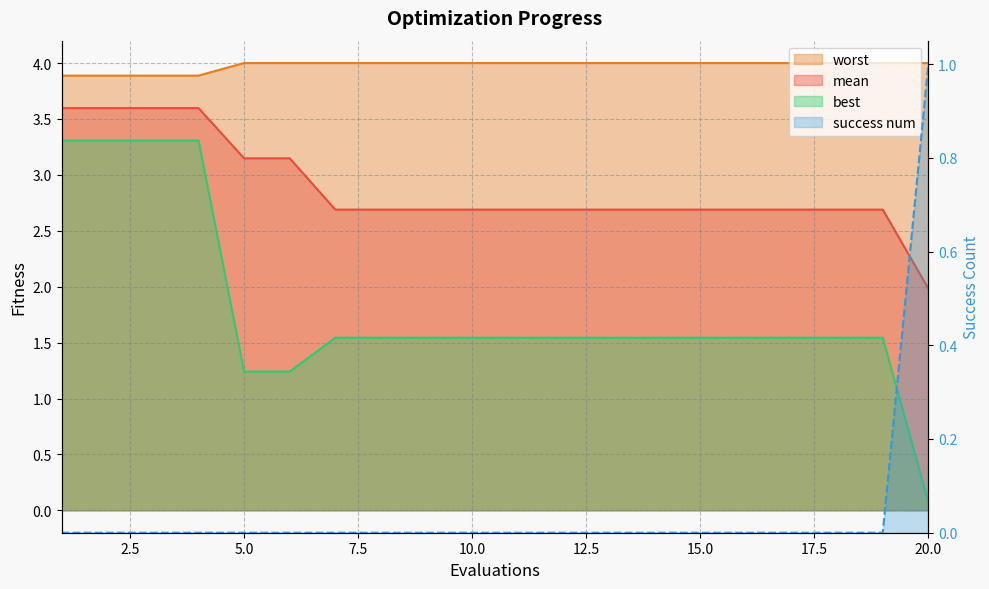

How many distinct data groups are displayed?

4